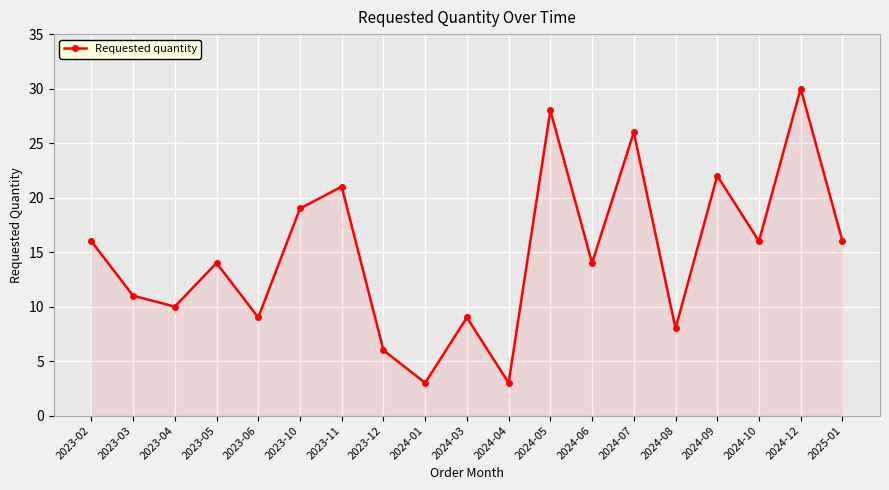

The value at 2024-12 is 19. True or false?

False